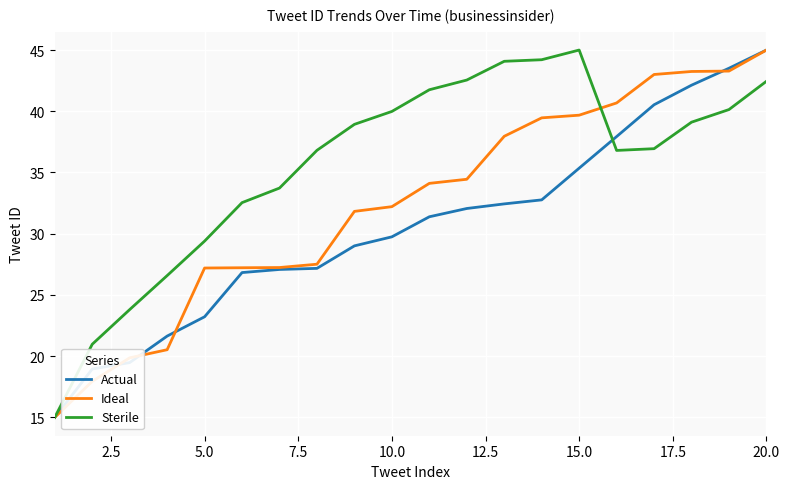

What is the greatest value displayed?

45.0